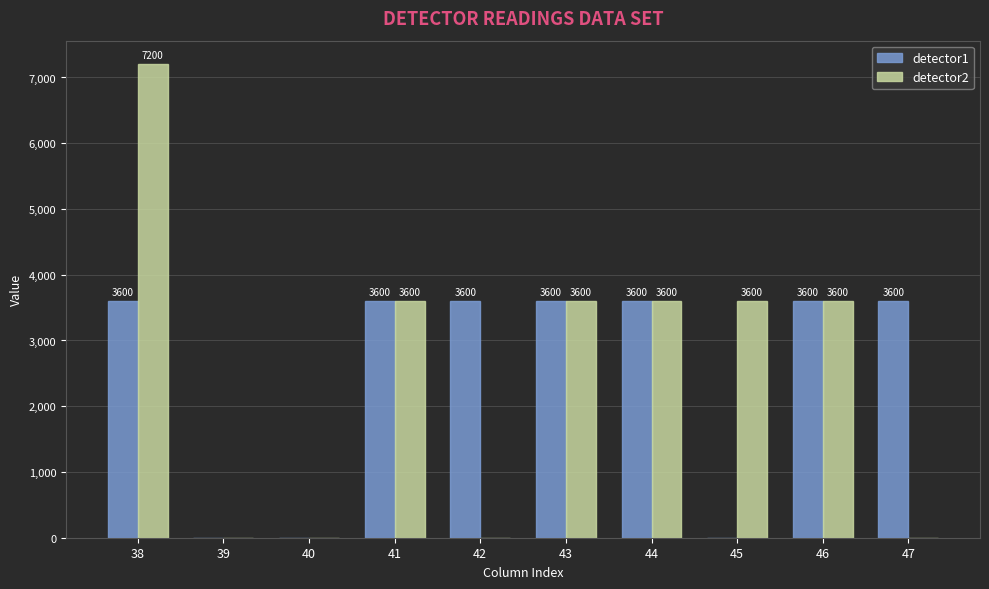

What is the total value across all series at 45?

3600